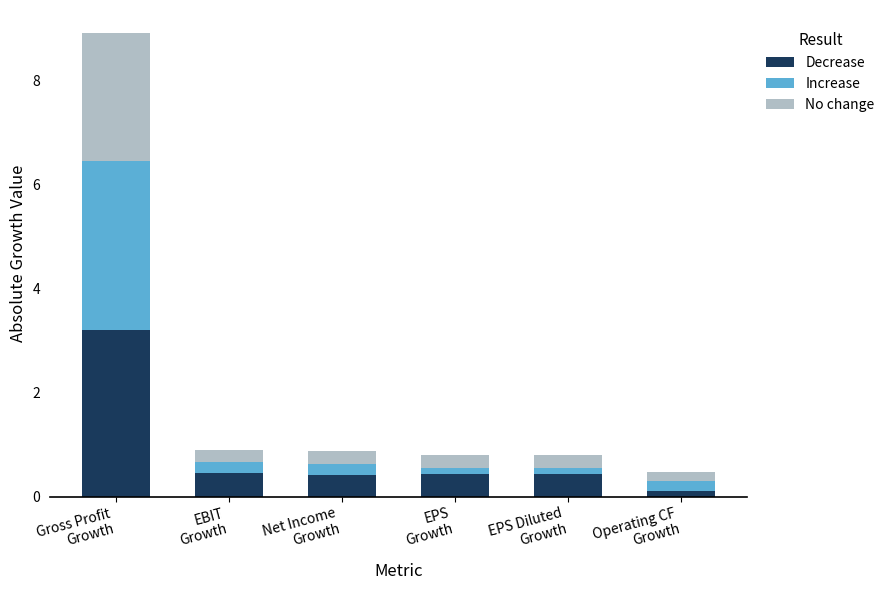

Are the bars grouped side by side (vs. stacked)?

No